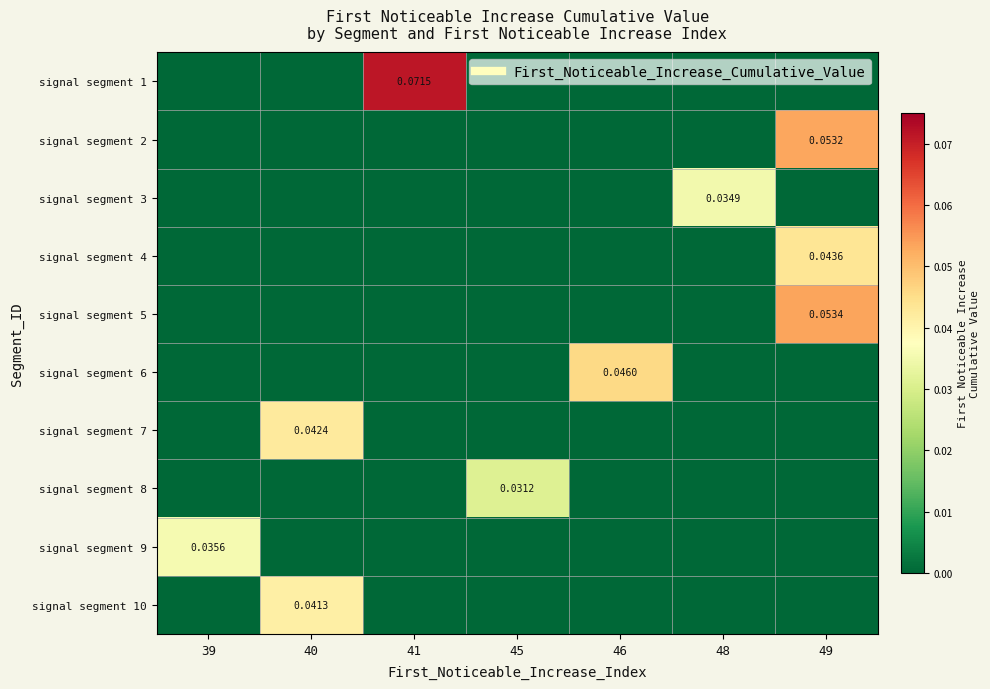

At which label does signal segment 4 reach its minimum?

39